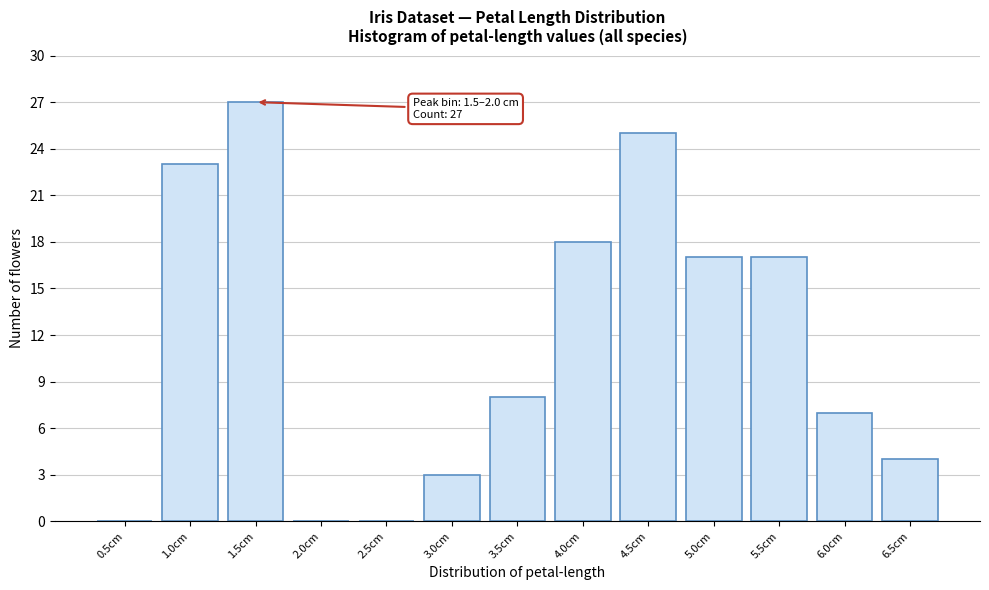

Reading right to left, what are all the values shown in this chart?

6.5cm=4	6.0cm=7	5.5cm=17	5.0cm=17	4.5cm=25	4.0cm=18	3.5cm=8	3.0cm=3	2.5cm=0	2.0cm=0	1.5cm=27	1.0cm=23	0.5cm=0